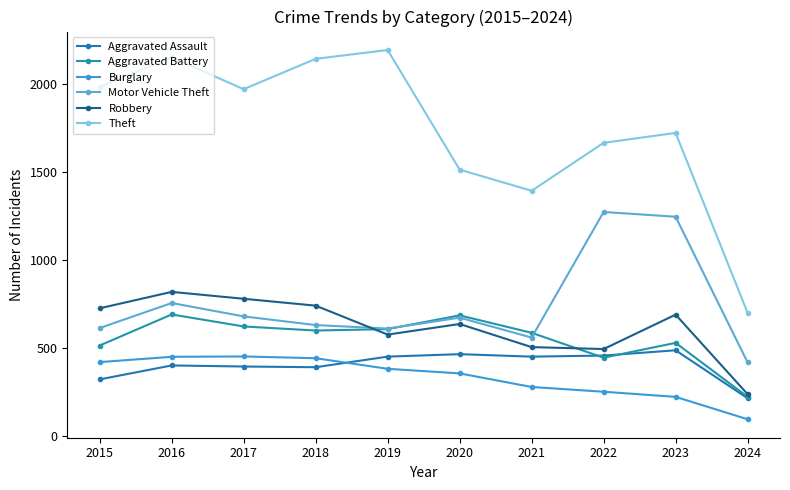

Which category has the lowest value in the Aggravated Assault series?

2024